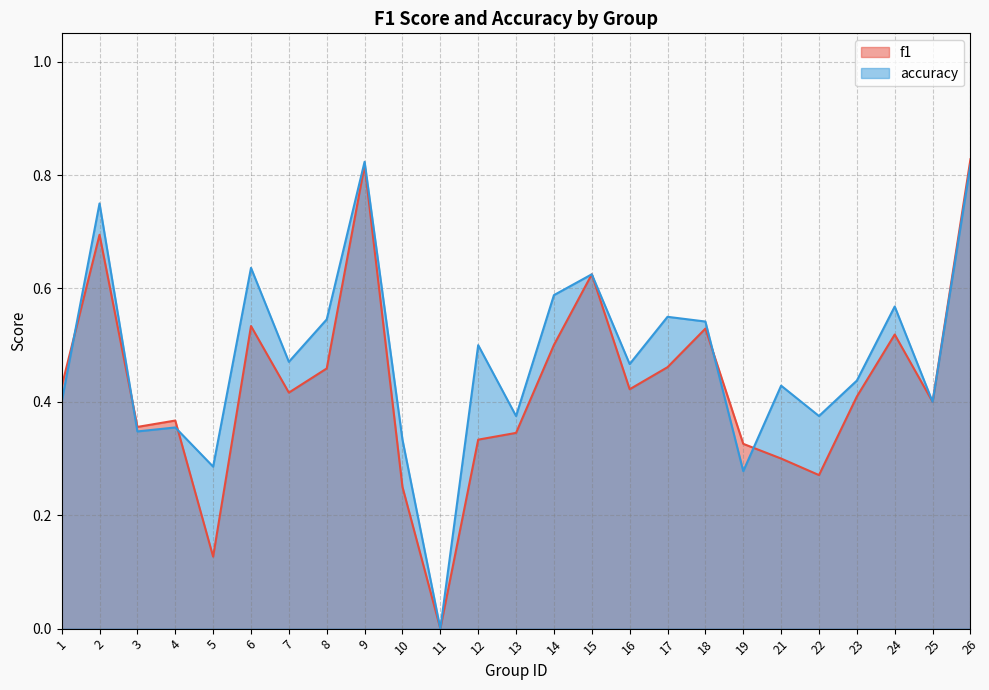

What are all the series names shown in the legend?

f1, accuracy